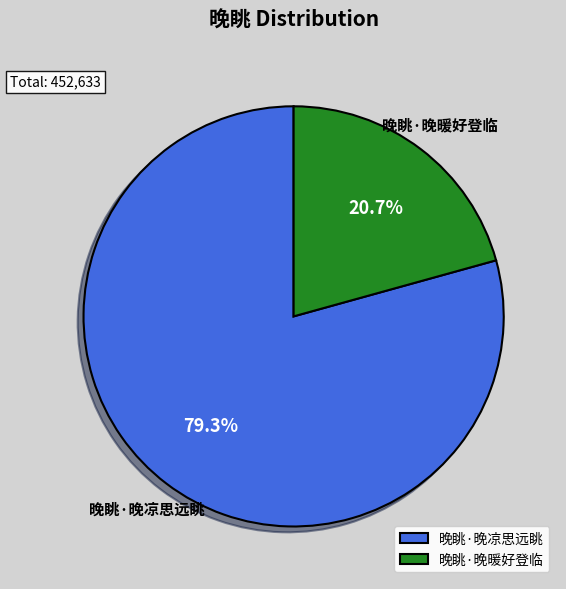

Is there any slice that represents more than half of the pie?

Yes